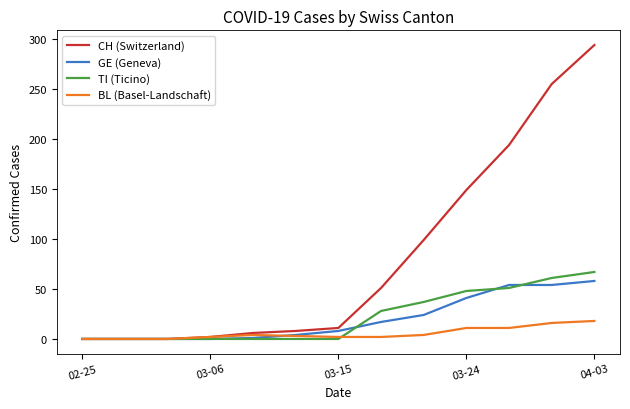

Which series has the largest range (max minus min)?

CH (Switzerland)